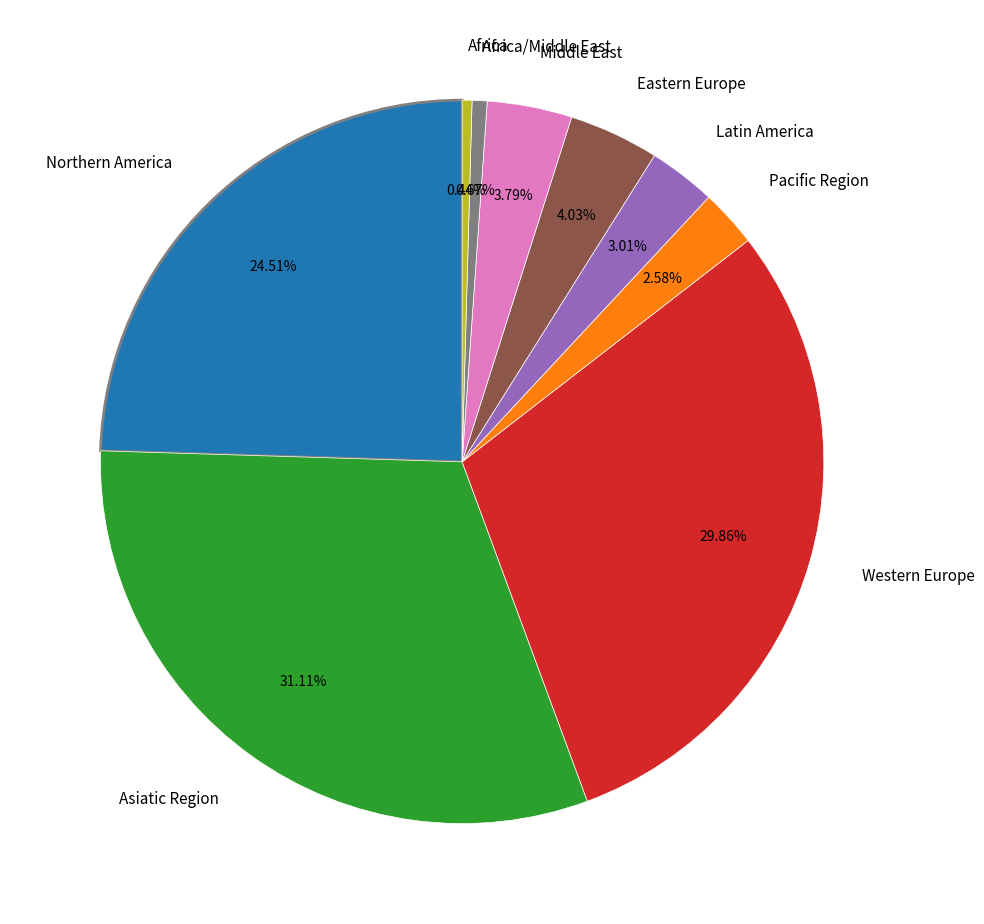

Does any single category account for the majority?

No